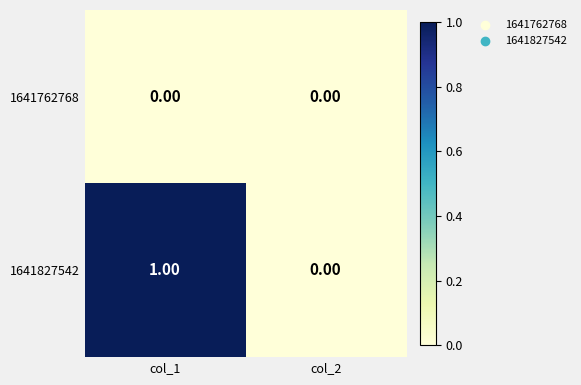

Which series has the largest total across all categories?

1641827542